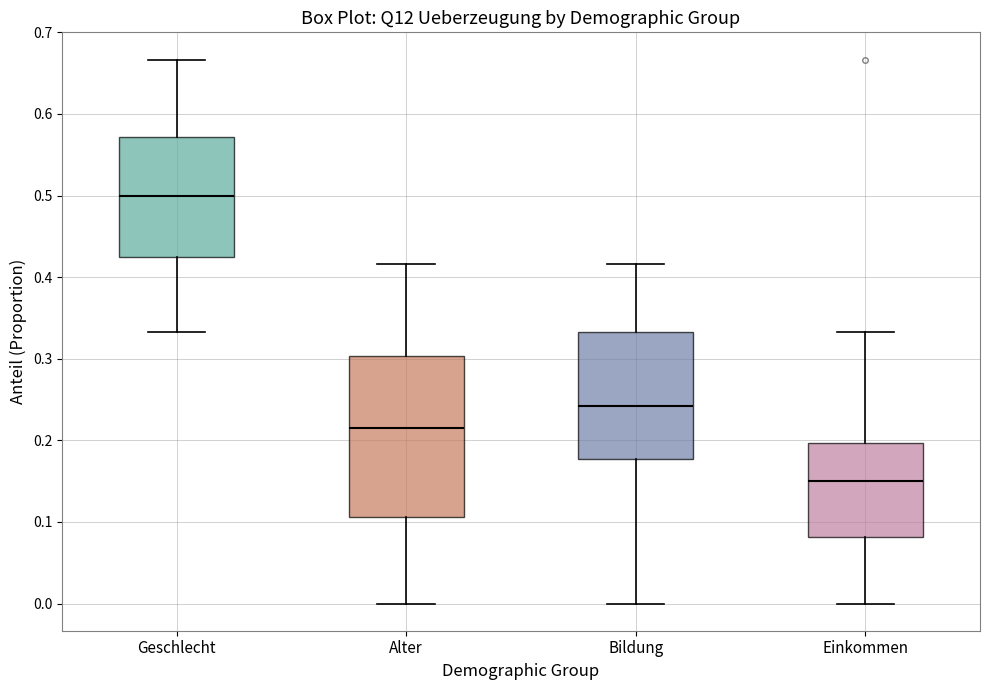

Reading left to right, transcribe this box plot: for each box, give where its median line is, the range the box spans, and where its two whiskers end, as read against the y-axis. The values are not printed on the chart, so give them approximately, as read against the axis.

Geschlecht: median 0.50, box 0.42 to 0.57, whiskers 0.33 to 0.67
Alter: median 0.21, box 0.11 to 0.30, whiskers 0.00 to 0.42
Bildung: median 0.24, box 0.18 to 0.33, whiskers 0.00 to 0.42
Einkommen: median 0.15, box 0.08 to 0.20, whiskers 0.00 to 0.33